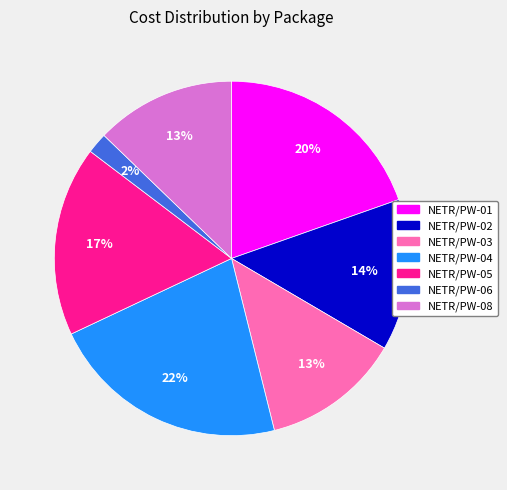

Is there a majority slice in this chart?

No